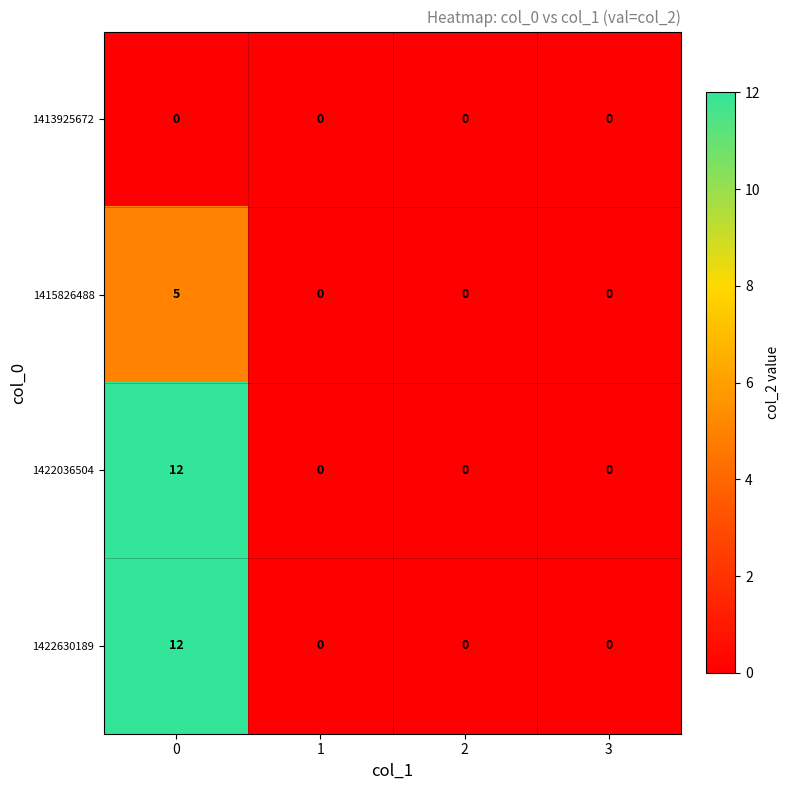

True or false: 1422036504 has a value of 12 at 0.

True